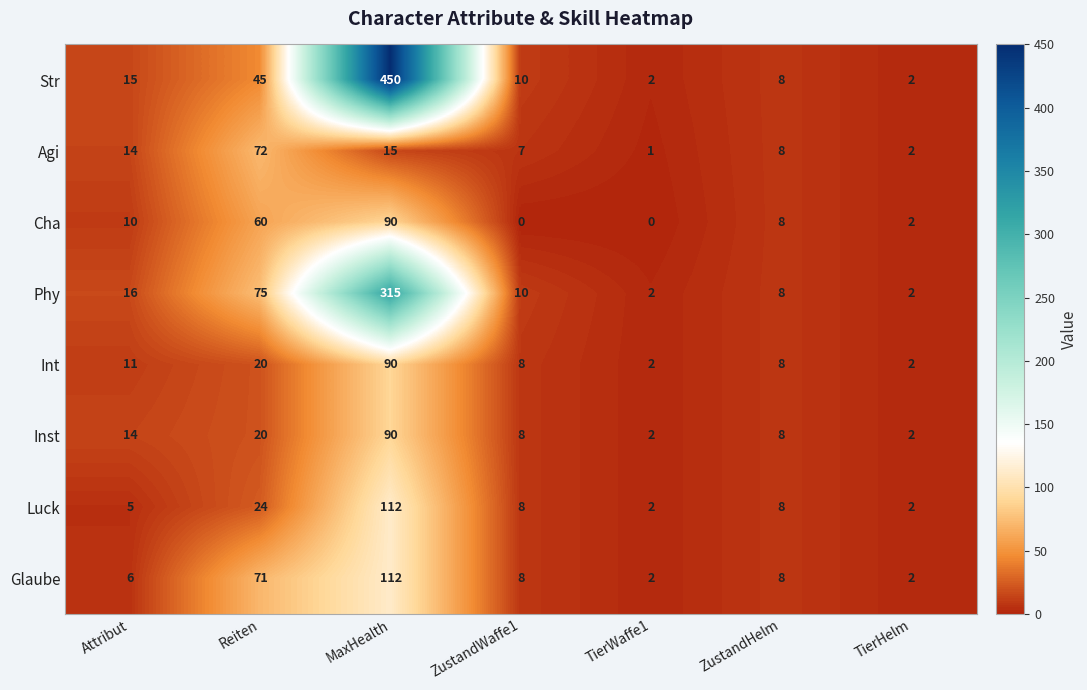

Between MaxHealth and ZustandHelm, which series saw the biggest shift?

Str